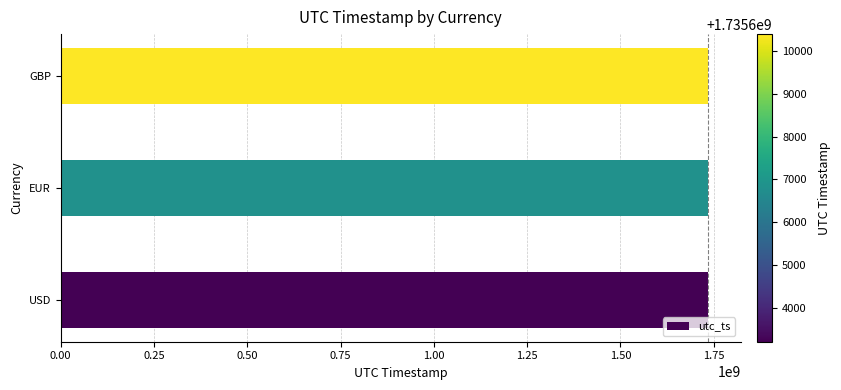

Approximately how many times larger is the value at EUR compared to GBP?

1.0